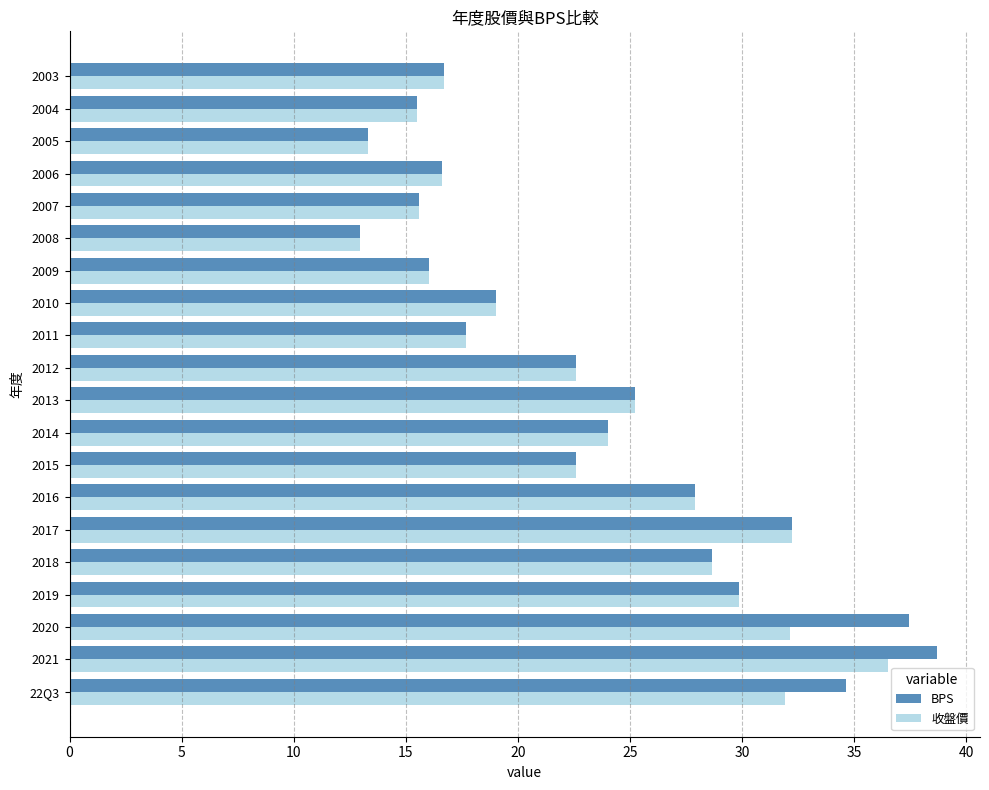

What is the difference between the maximum and second lowest values in the BPS series?

25.4